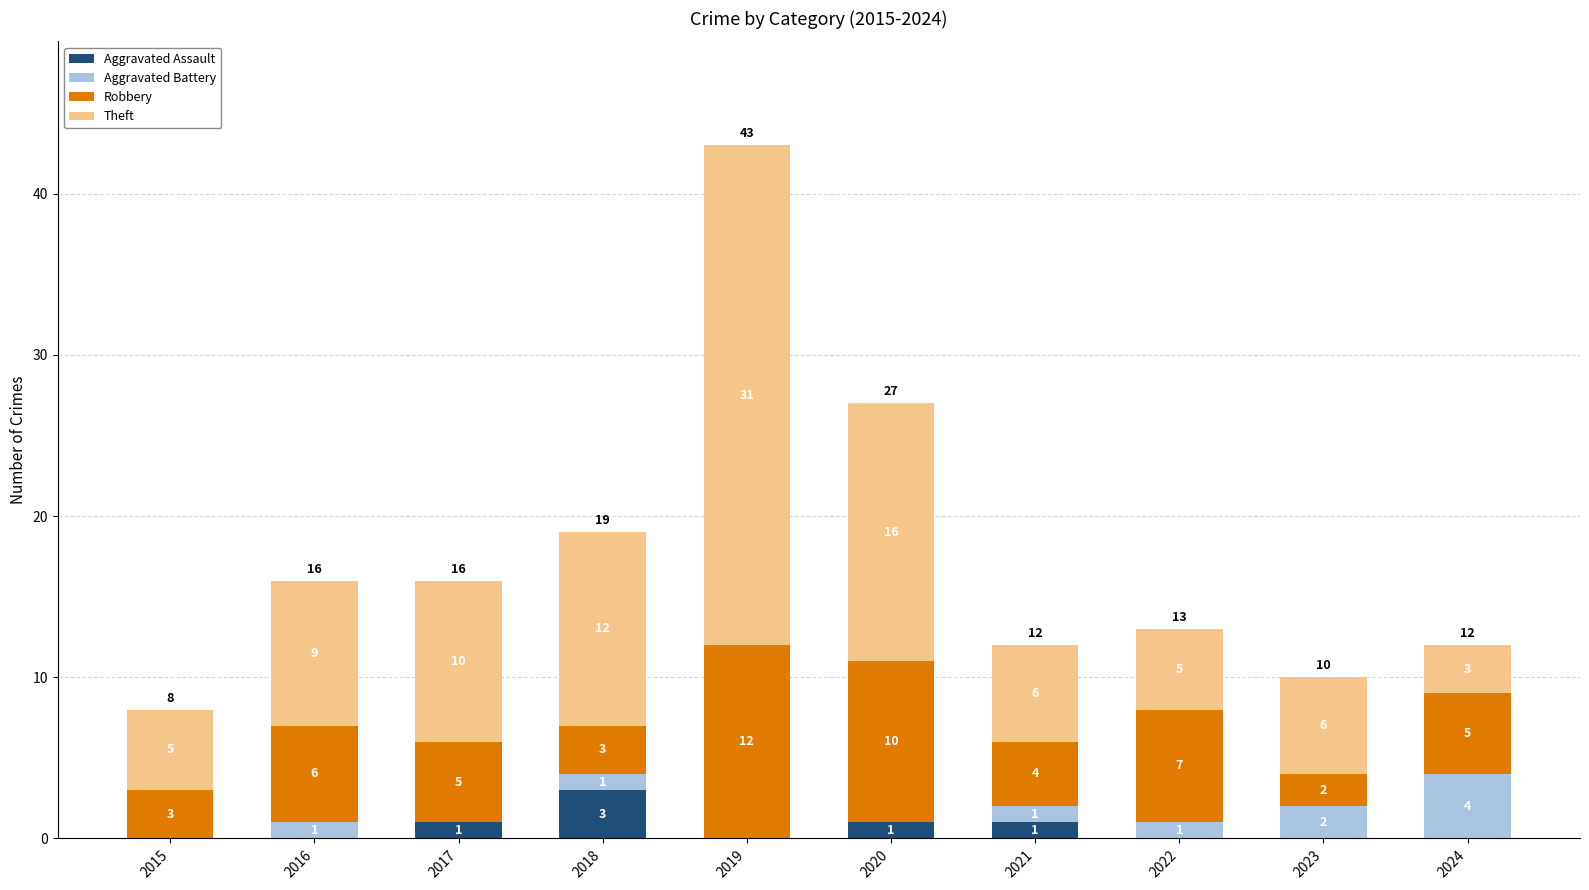

At which category is the sum across all series the highest?

2019